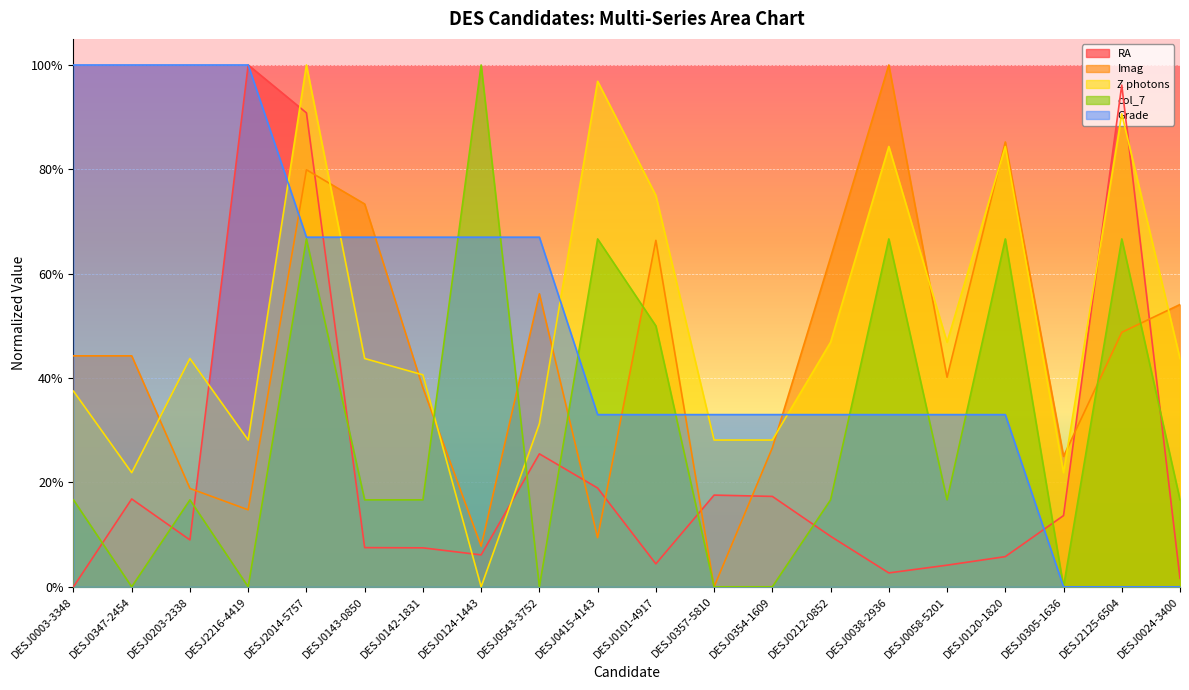

Where does the Z photons series first go above 43?

DESJ0203-2338